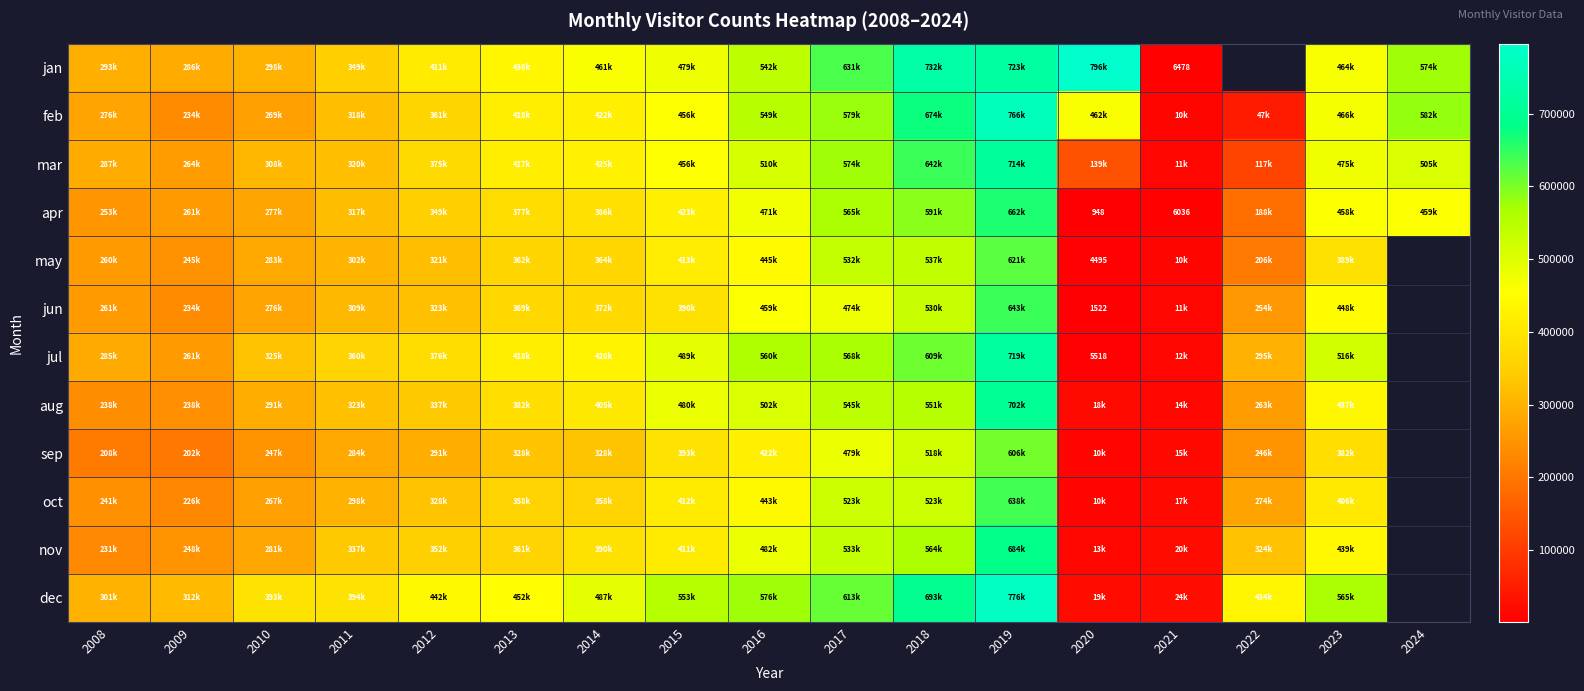

True or false: apr has a value of 6036 at 2021.

True